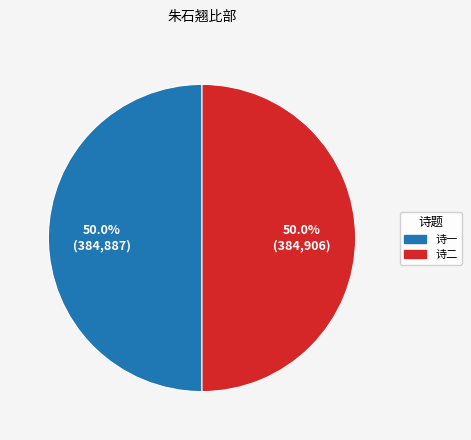

What is the ratio of the value at 诗二 to the value at 诗一?

1.0